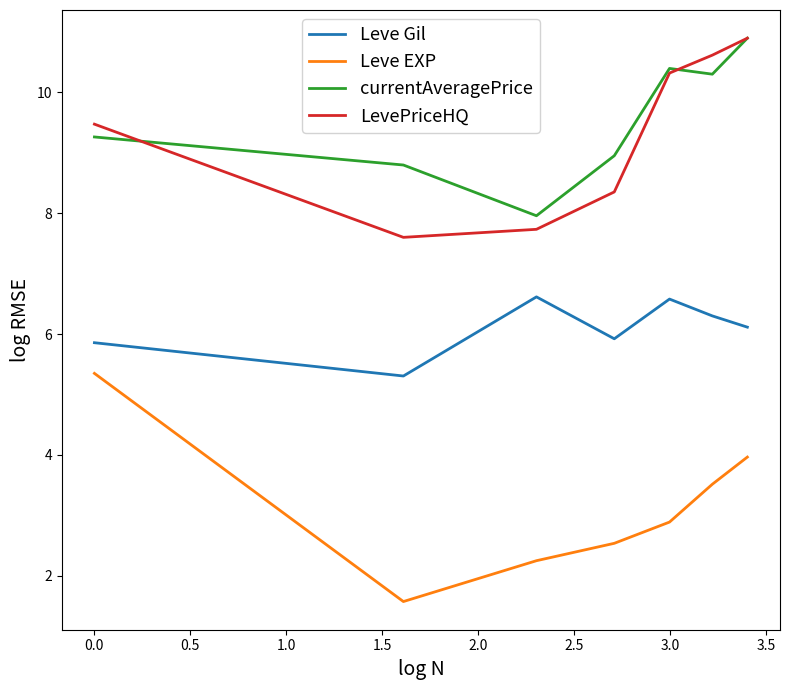

Reading right to left, transcribe all the data shown in this chart.

Leve Gil: 6.1	6.3	6.6	5.9	6.6	5.3	5.9
Leve EXP: 4.0	3.5	2.9	2.5	2.3	1.6	5.4
currentAveragePrice: 10.9	10.3	10.4	9.0	8.0	8.8	9.3
LevePriceHQ: 10.9	10.6	10.3	8.4	7.7	7.6	9.5